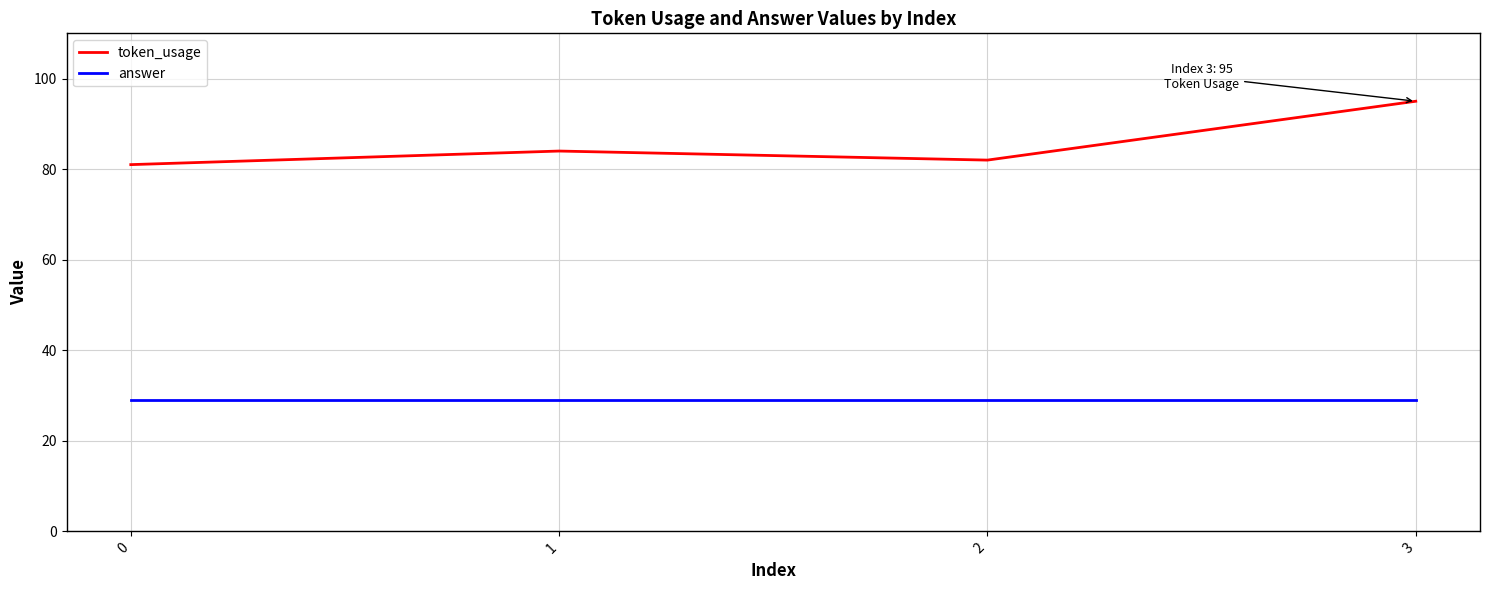

True or false: token_usage has more than 0 interior local peaks.

True